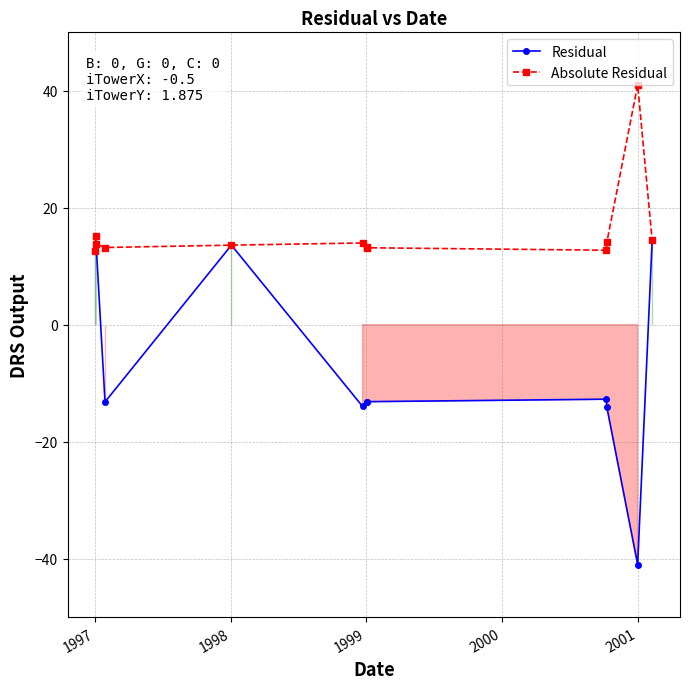

Rank the series by their average value, from lowest to highest.

Residual, Absolute Residual